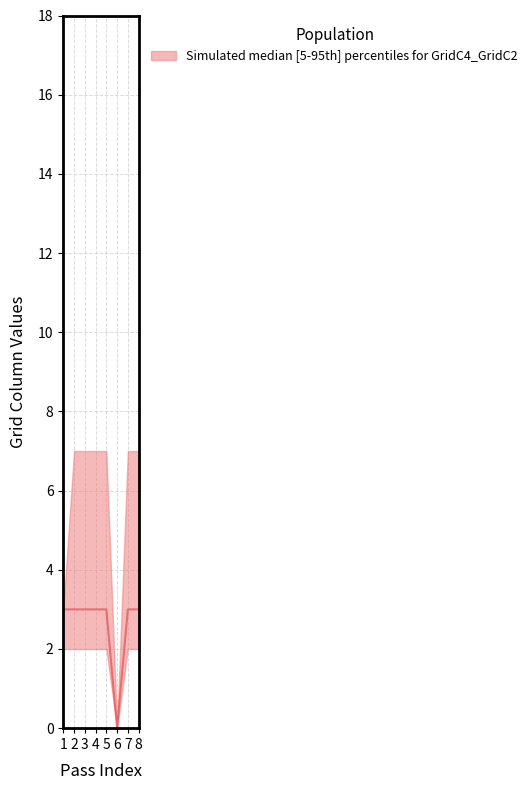

Which category has the highest value across all series?

1